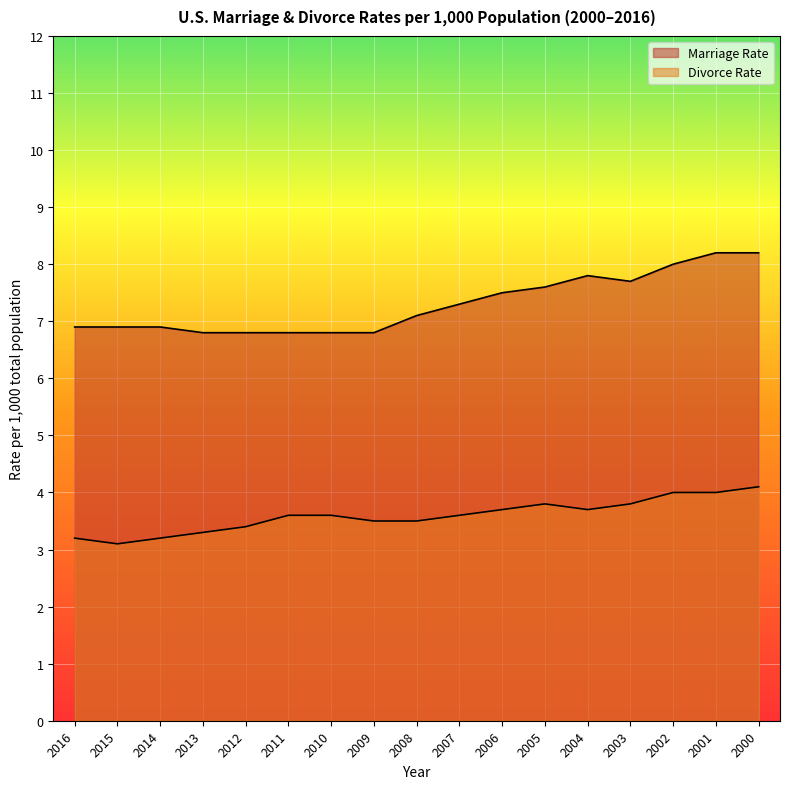

What is the difference between the maximum and minimum values in the Divorce Rate series?

1.0